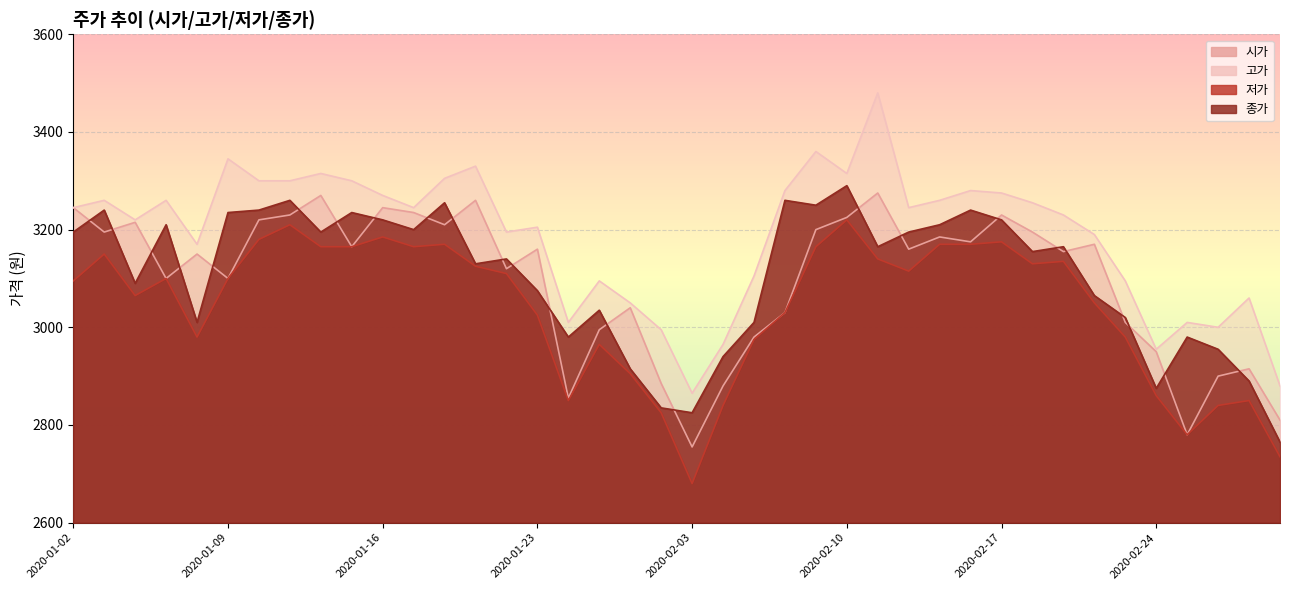

Reading right to left, extract all data points from this chart.

시가: 2810	2915	2900	2780	2950	3010	3170	3155	3195	3230	3175	3185	3160	3275	3225	3200	3030	2980	2880	2755	2885	3040	2995	2855	3160	3120	3260	3210	3235	3245	3165	3270	3230	3220	3100	3150	3100	3215	3195	3245
고가: 2880	3060	3000	3010	2955	3095	3190	3230	3255	3275	3280	3260	3245	3480	3315	3360	3280	3105	2965	2865	2995	3050	3095	3010	3205	3195	3330	3305	3245	3270	3300	3315	3300	3300	3345	3170	3260	3220	3260	3245
저가: 2735	2850	2840	2780	2860	2980	3050	3135	3130	3175	3170	3170	3115	3140	3220	3165	3030	2975	2840	2680	2825	2905	2965	2850	3025	3110	3125	3170	3165	3185	3165	3165	3210	3180	3100	2980	3100	3065	3150	3095
종가: 2765	2890	2955	2980	2875	3020	3065	3165	3155	3220	3240	3210	3195	3165	3290	3250	3260	3010	2940	2825	2835	2915	3035	2980	3075	3140	3130	3255	3200	3220	3235	3195	3260	3240	3235	3010	3210	3090	3240	3195